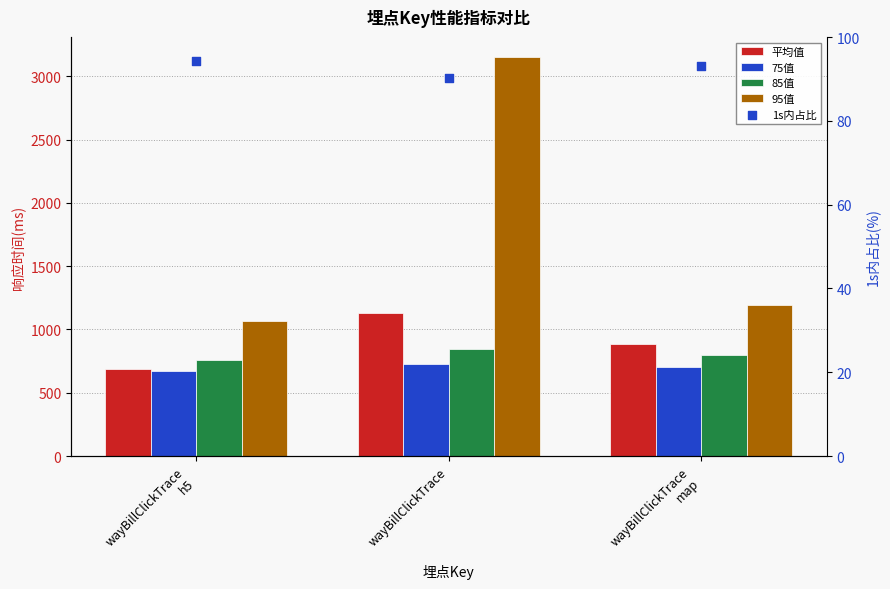

Which series reaches the minimum Y coordinate?

1s内占比